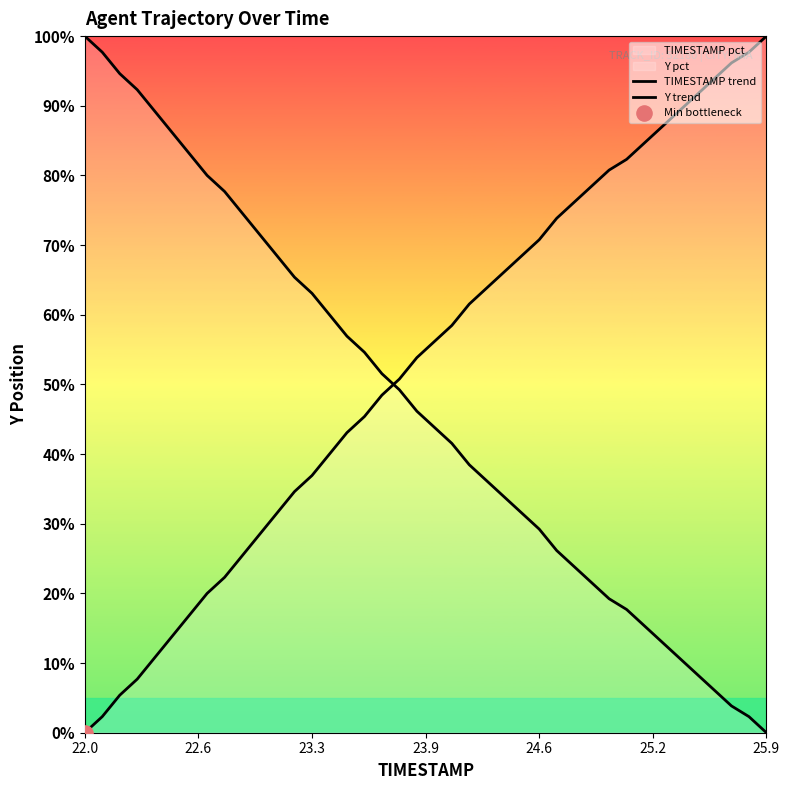

How many lines are shown in the chart?

2